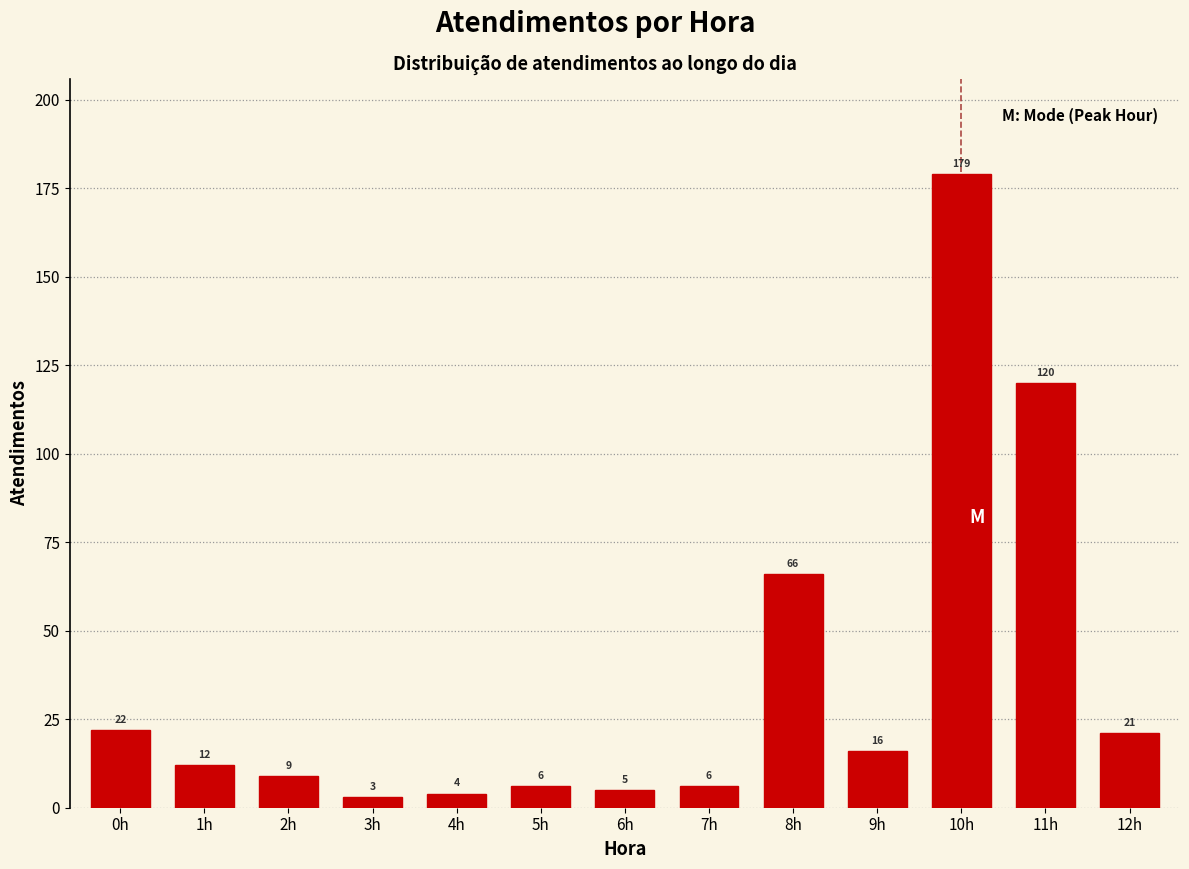

Reading left to right, what are all the values shown in this chart?

0h=22	1h=12	2h=9	3h=3	4h=4	5h=6	6h=5	7h=6	8h=66	9h=16	10h=179	11h=120	12h=21